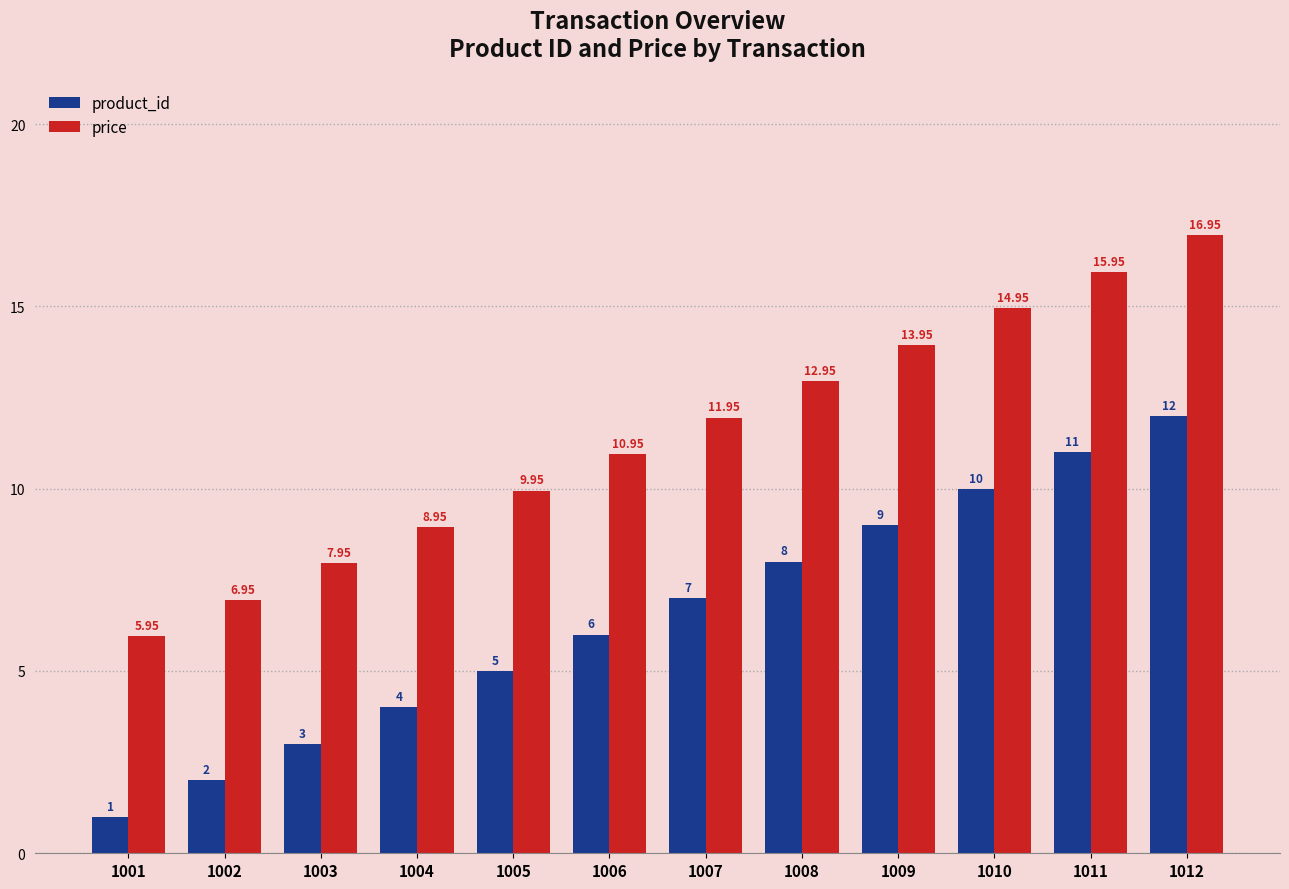

What is the difference between the second highest and minimum values in the product_id series?

10.0